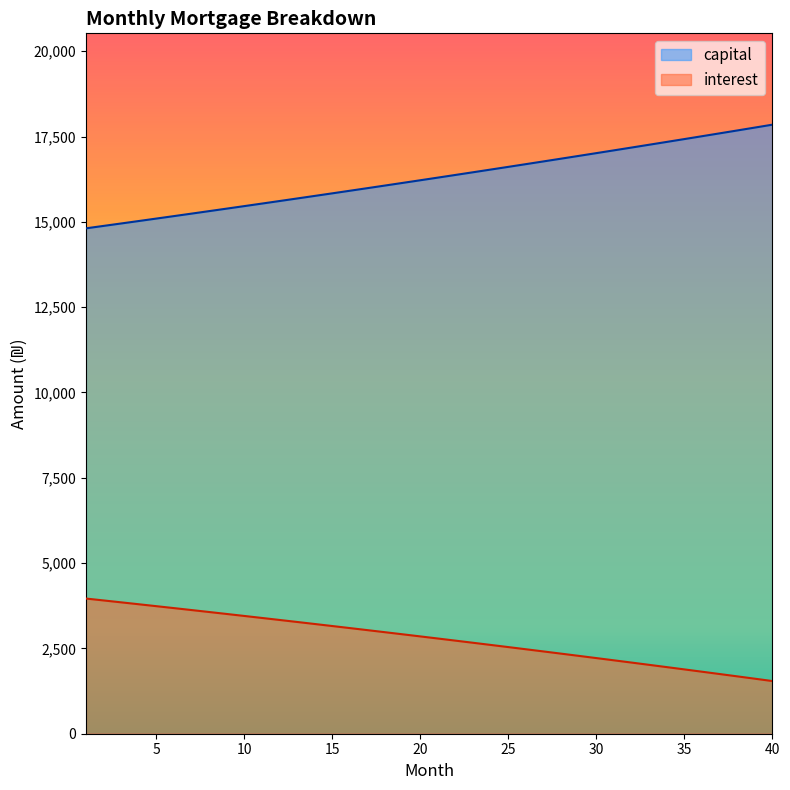

How many values in the capital series are below 16297?

20